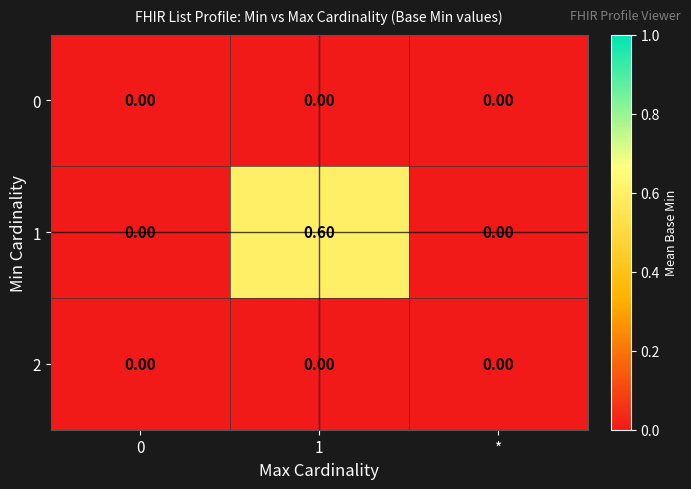

What is the total value across all series at 1?

0.6